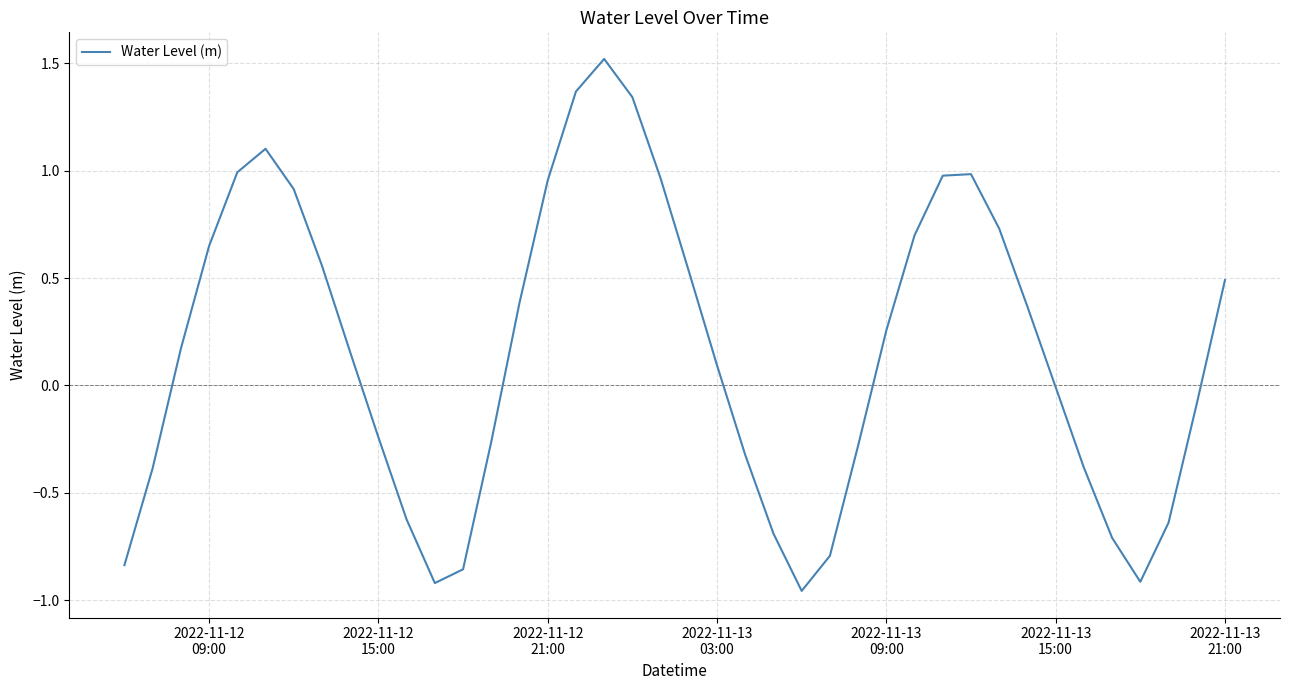

What is the difference between the maximum and minimum values?

2.5